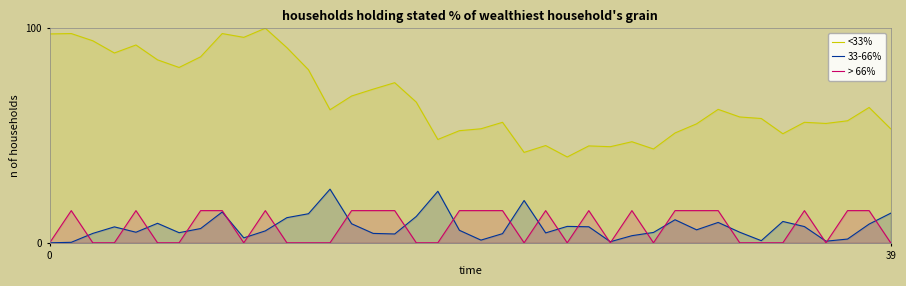

How many lines are shown in the chart?

3